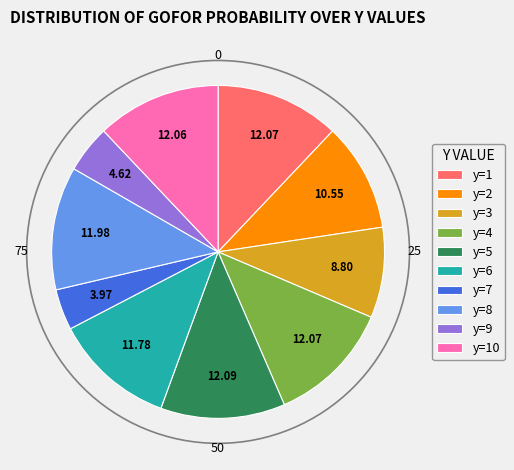

Is the sum of y=3 and y=2 greater than half?

No